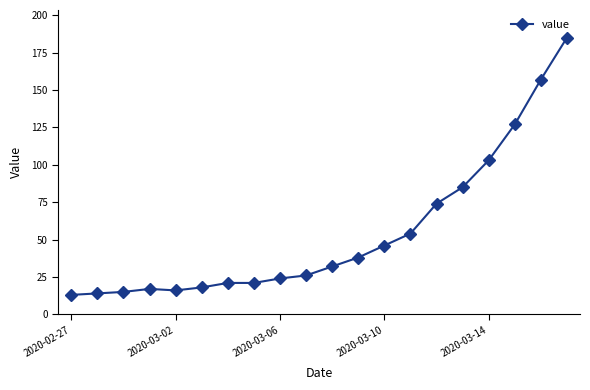

What is the smallest value displayed?

13